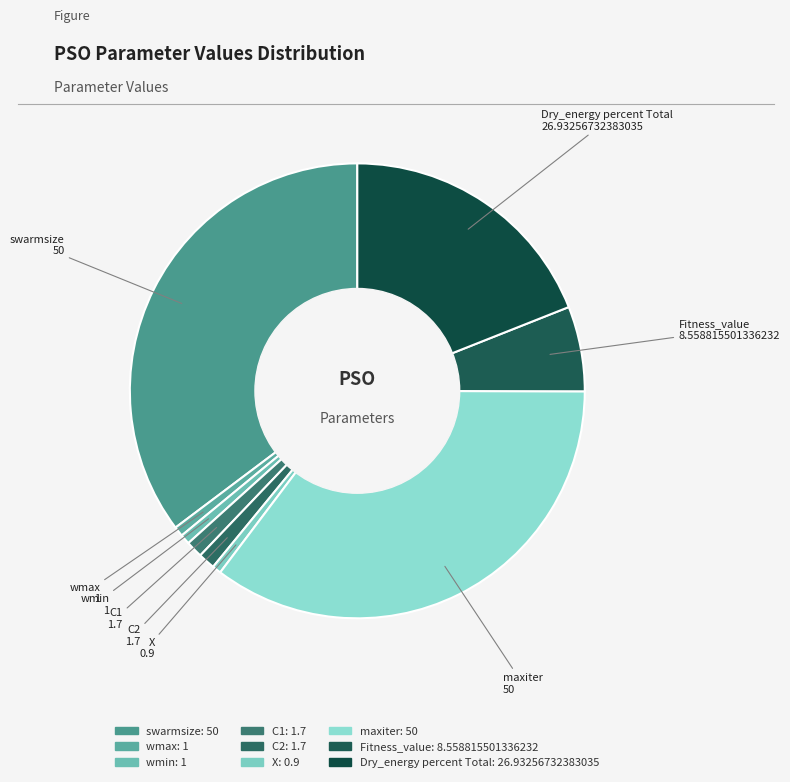

Between swarmsize and C2, which is larger?

swarmsize